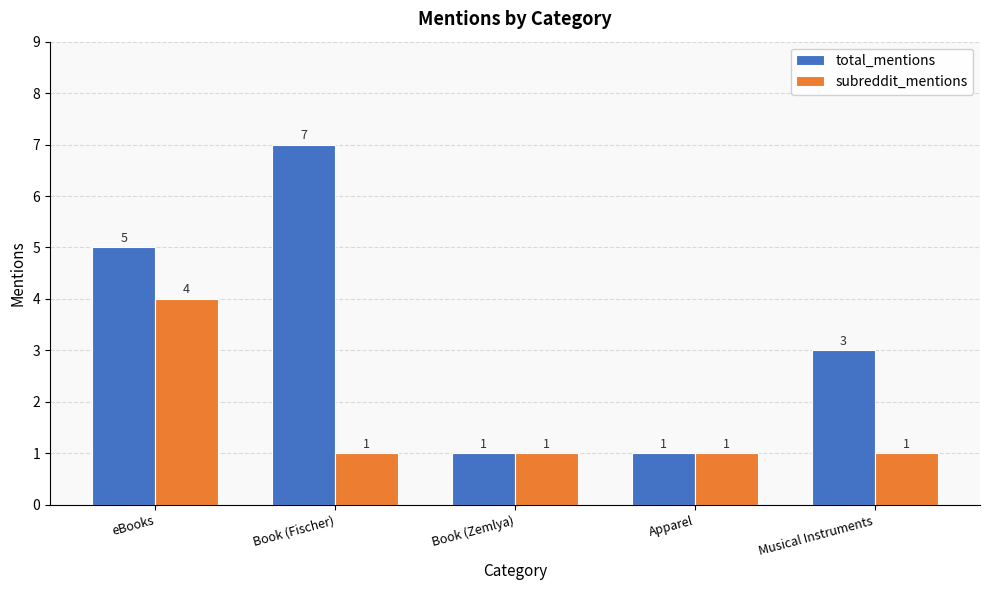

What is the label of the 5th bar from the left?

Musical Instruments